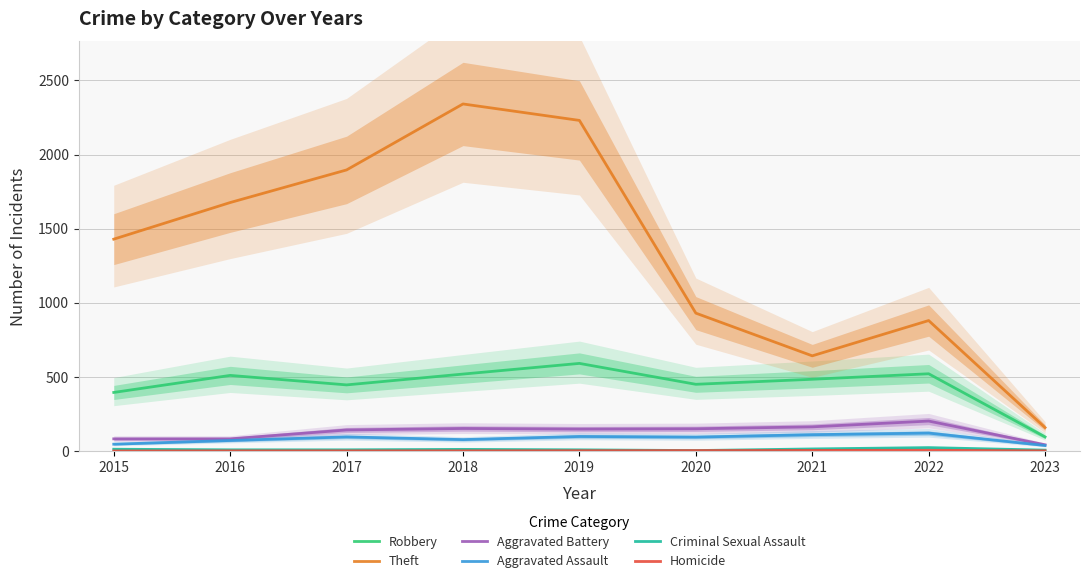

Is it true that Aggravated Assault equals 46 at 2015?

True